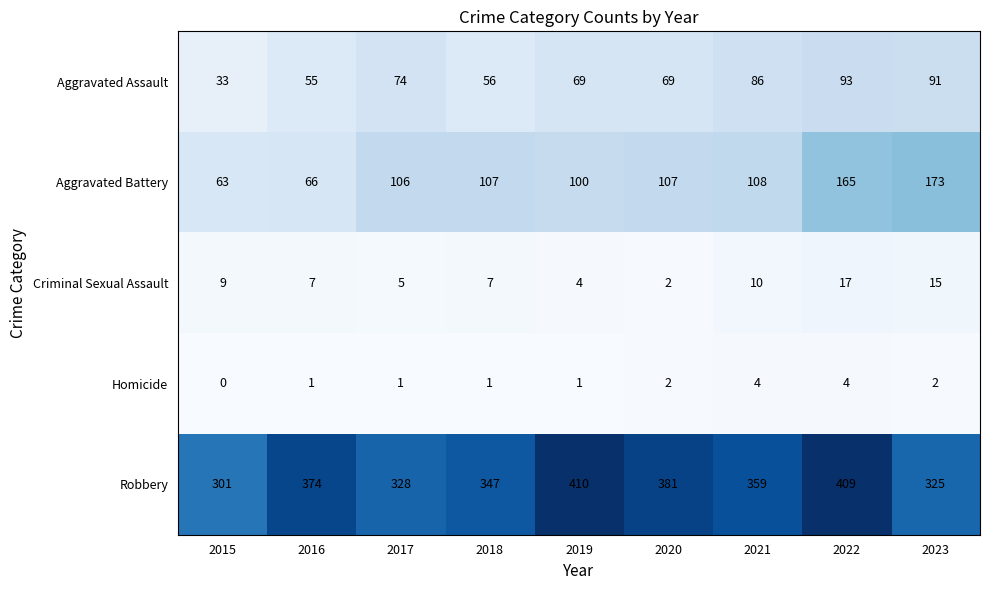

What is the spread (max minus min) of values at 2023?

323